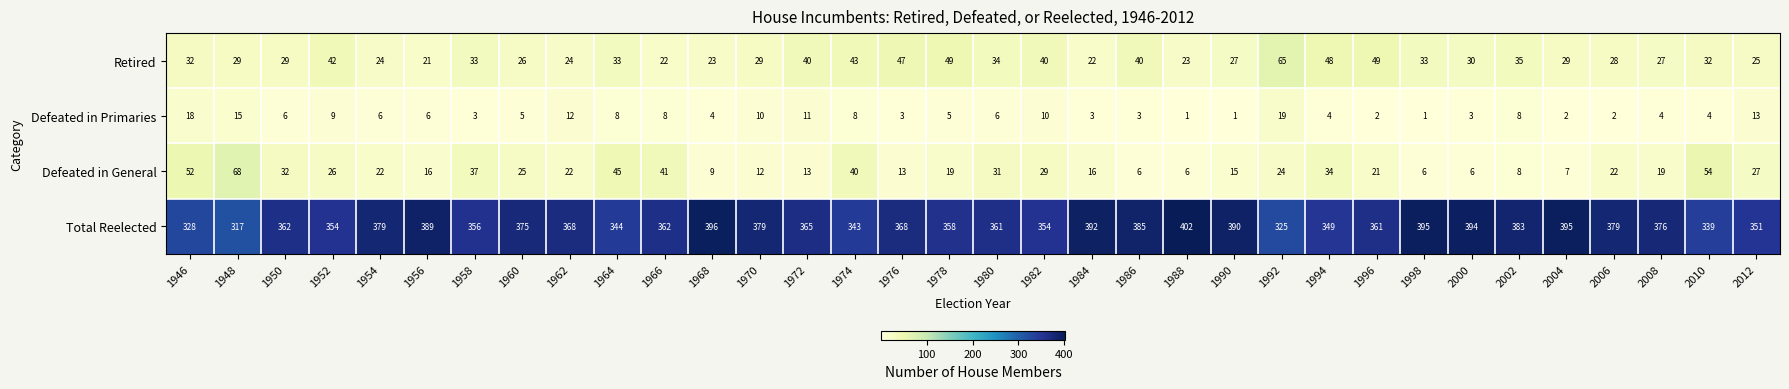

Which series has the largest total across all categories?

Total Reelected